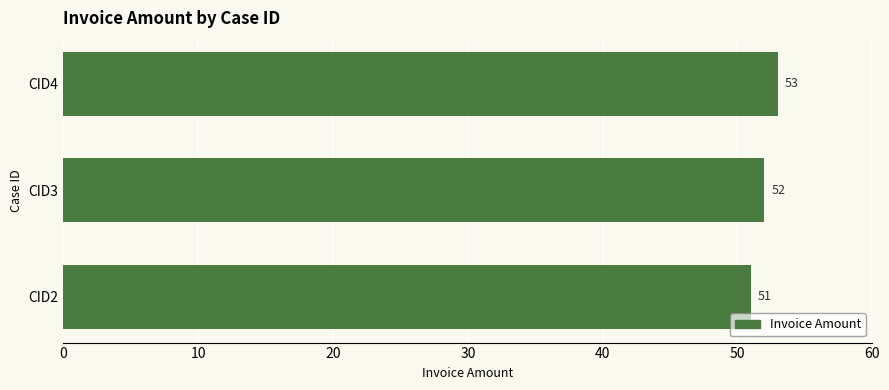

The chart shows a value of 52 at CID3. True or false?

True